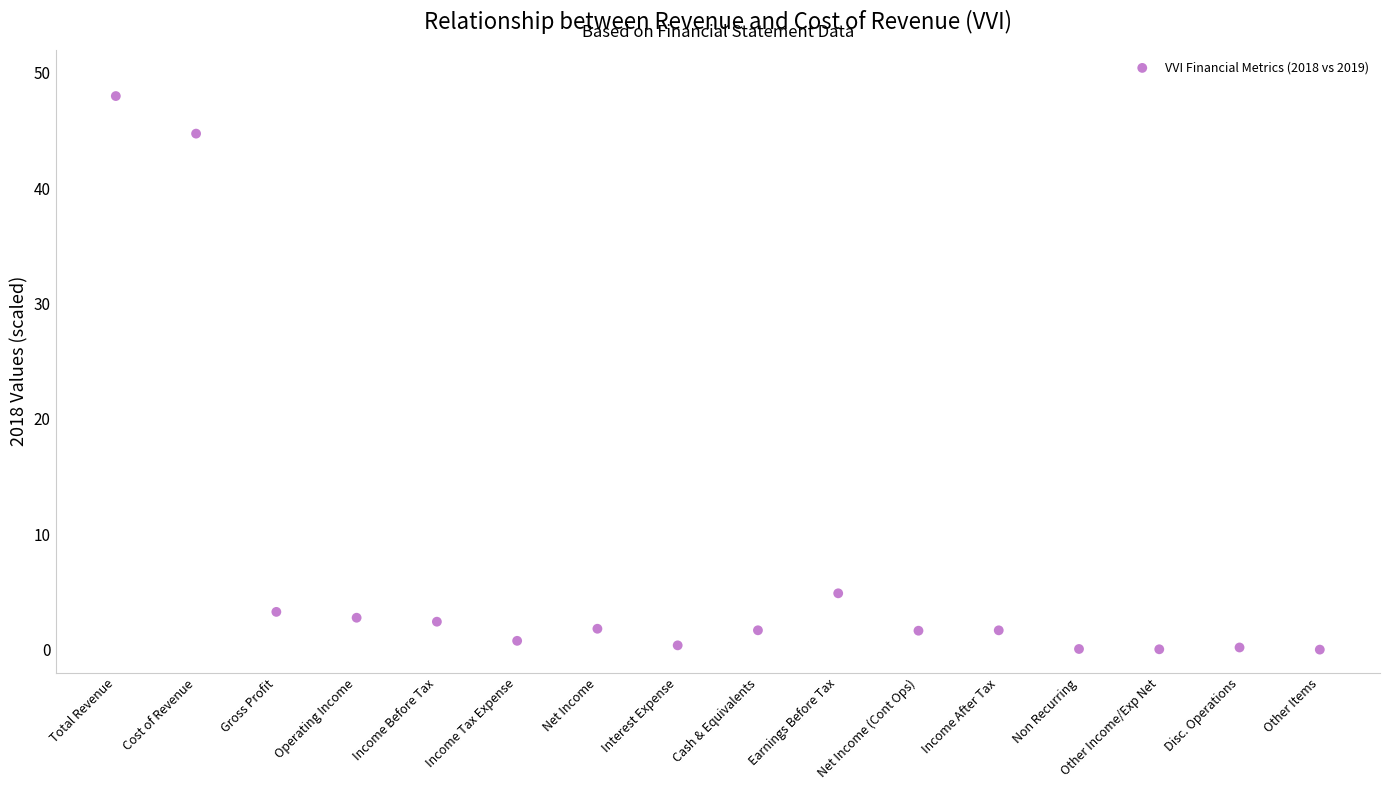

What is the range of Y values (max minus min)?

48.0